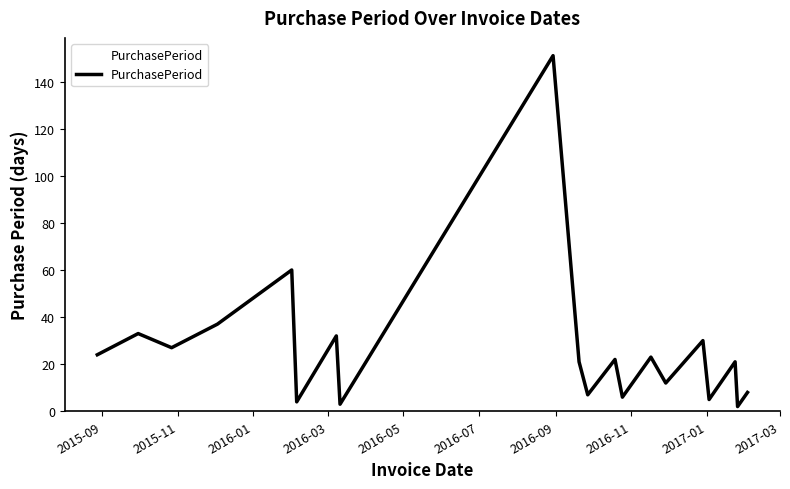

What is the greatest value displayed?

151